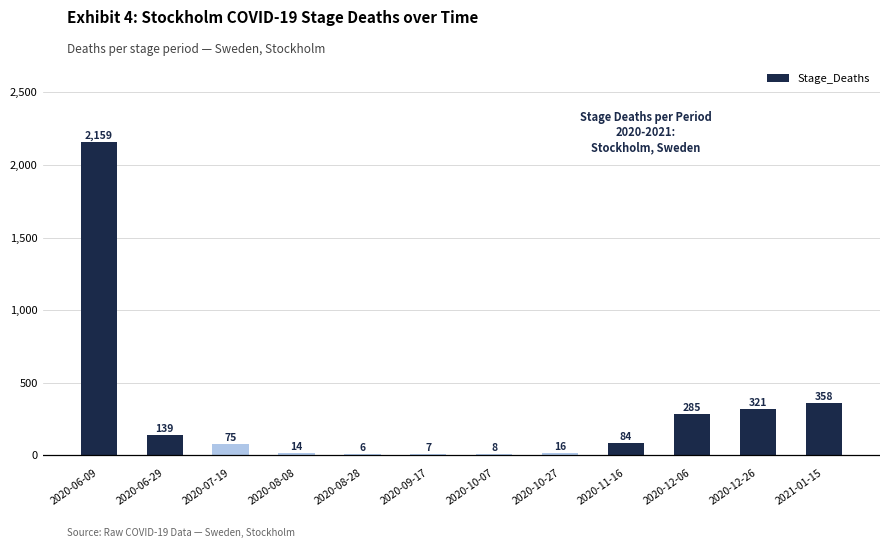

Where is the data nearest to the value 1082?

2021-01-15